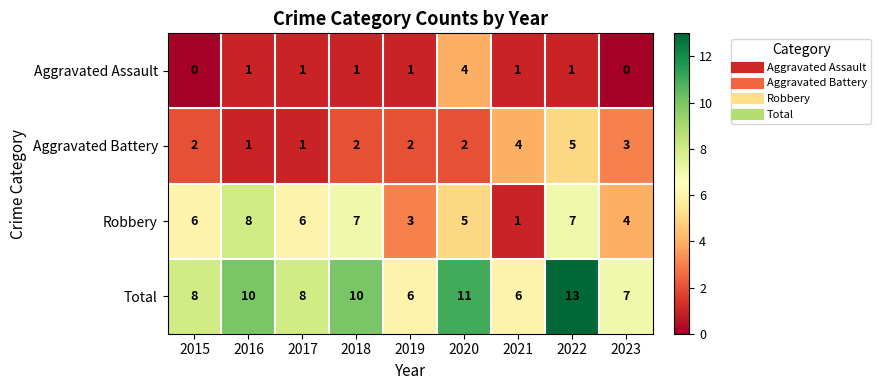

What is the sum of all Total values?

79